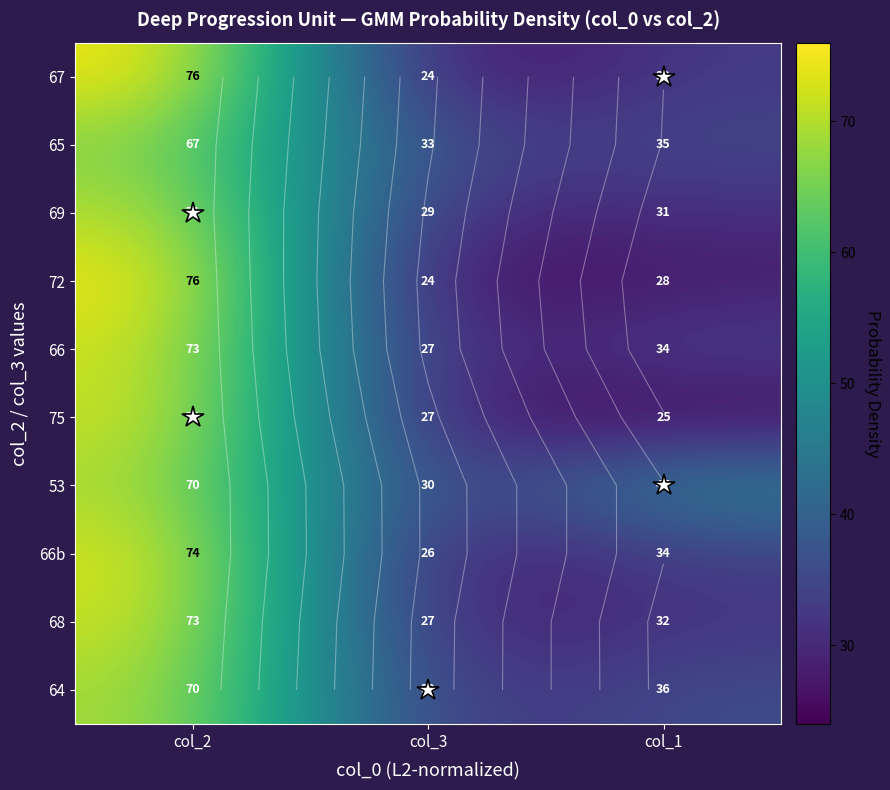

What is the sum of the 65 values at col_2 and col_1?

102